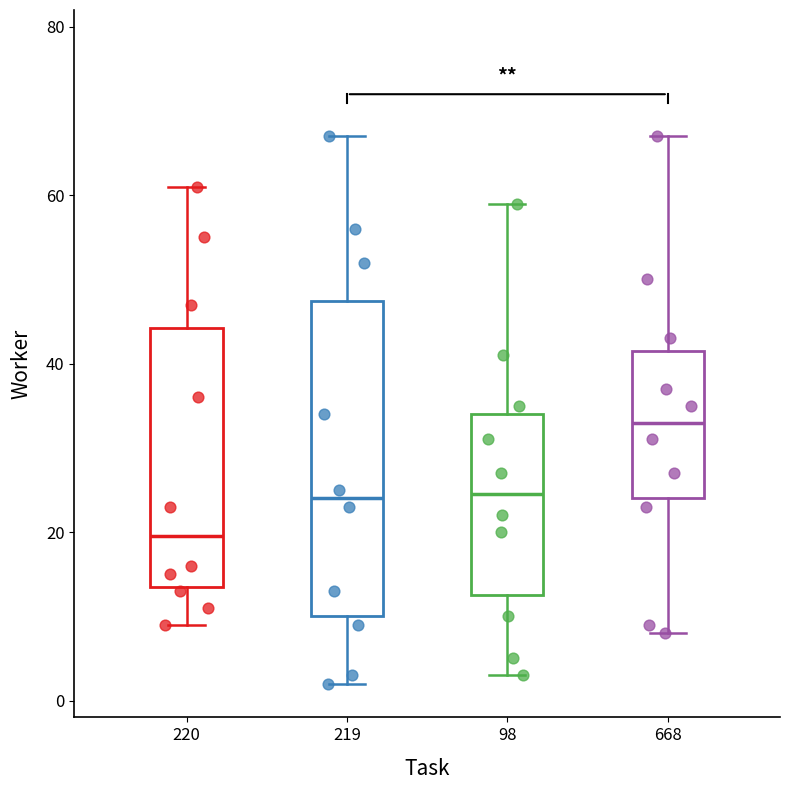

Reading left to right, transcribe this box plot: for each box, give where its median line is, the range the box spans, and where its two whiskers end, as read against the y-axis. The values are not printed on the chart, so give them approximately, as read against the axis.

220: median 20, box 14 to 44, whiskers 10 to 62
219: median 24, box 10 to 48, whiskers 2 to 68
98: median 24, box 12 to 34, whiskers 4 to 60
668: median 34, box 24 to 42, whiskers 8 to 68